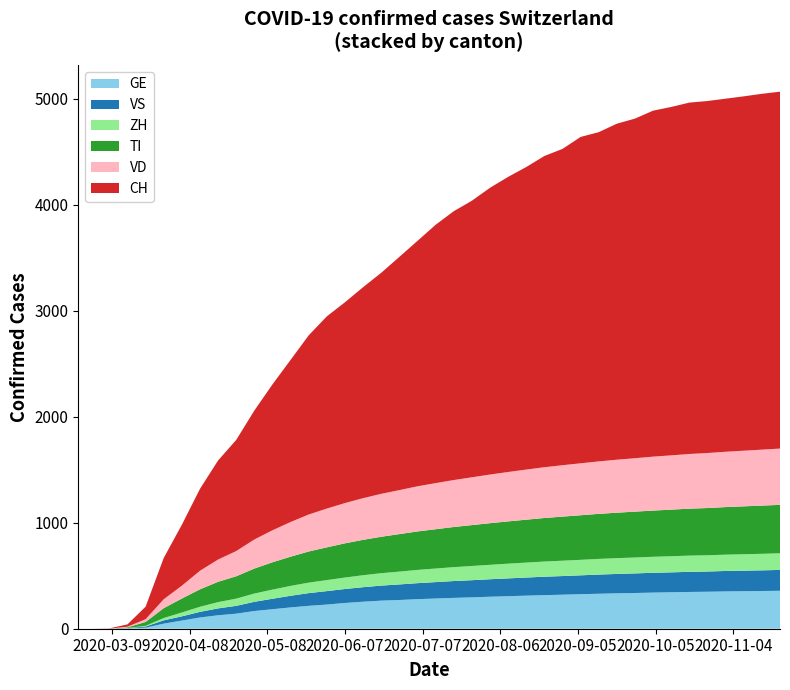

Reading left to right, list all the values displayed in this chart.

CH: 0	0	2	22	118	390	575	773	935	1049	1217	1377	1530	1691	1814	1895	1991	2086	2201	2316	2438	2537	2610	2706	2785	2855	2937	2985	3080	3107	3171	3205	3265	3288	3316	3322	3332	3344	3358	3368
GE: 0	0	0	4	10	48	77	106	127	142	167	184	201	216	228	243	255	265	271	279	285	291	296	302	307	312	317	321	326	330	334	337	341	344	347	349	352	354	356	358
ZH: 0	0	0	1	6	22	36	48	59	68	78	86	93	99	104	108	113	117	121	125	128	131	134	136	139	141	143	145	146	148	149	150	151	152	153	153	154	155	156	157
TI: 0	0	0	6	37	93	132	165	192	211	236	258	276	294	309	323	334	344	354	363	371	379	386	393	399	405	411	416	421	425	429	433	436	440	443	446	449	452	455	457
VD: 0	0	1	6	26	84	121	175	210	238	274	302	327	349	366	380	393	405	415	426	435	443	451	459	466	473	479	485	490	495	500	504	509	512	516	519	522	525	528	531
VS: 0	0	0	2	11	31	40	53	65	74	87	99	110	120	127	132	137	142	147	151	155	159	162	165	168	171	174	176	178	181	183	185	187	188	190	191	193	194	195	197